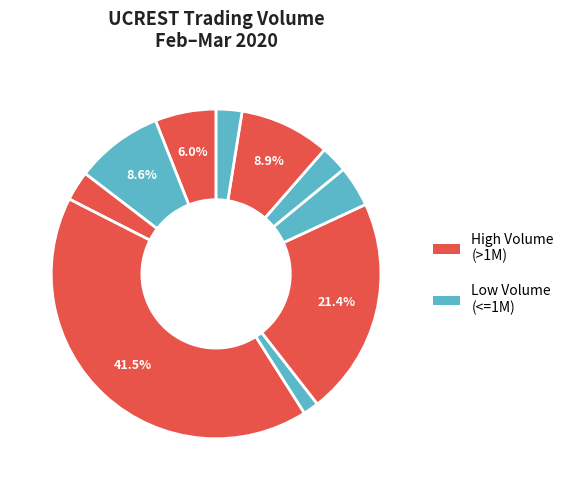

Count the number of slices in the pie.

10